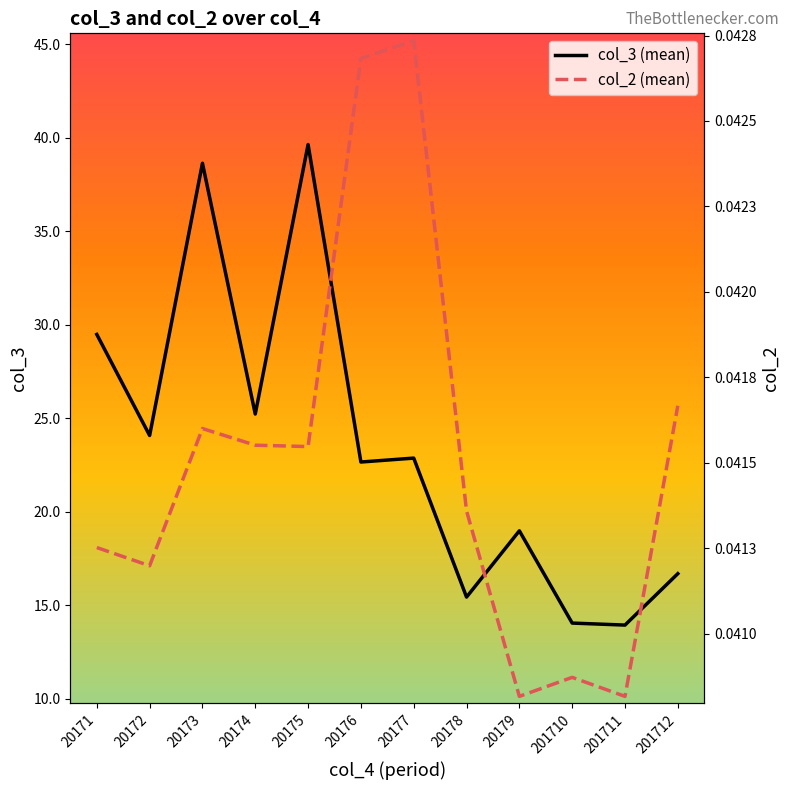

Rank the categories by col_2 (mean) value from lowest to highest.

20179, 201711, 201710, 20172, 20171, 20178, 20175, 20174, 20173, 201712, 20176, 20177